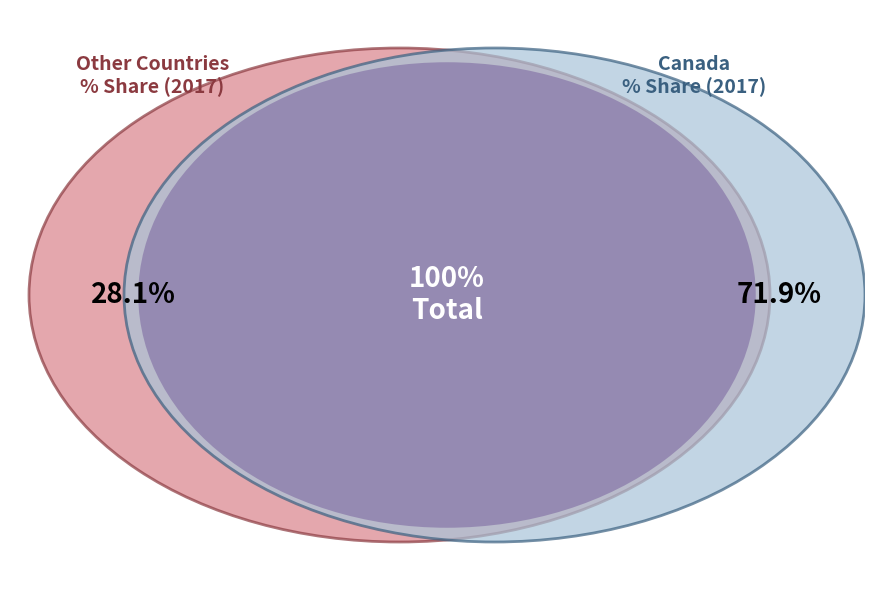

What is the largest slice in the pie chart?

CANADA